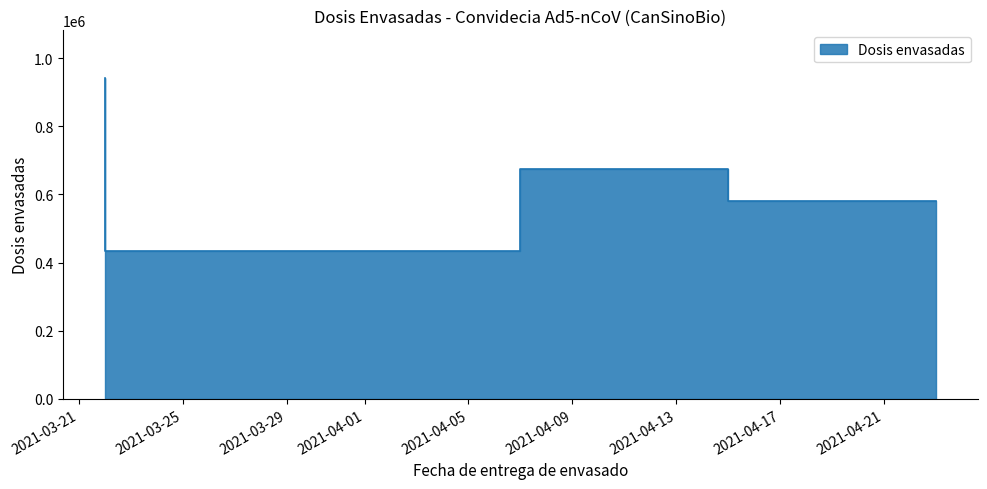

What is the sum of the values at 2021-04-15 and 2021-04-07?

1109570